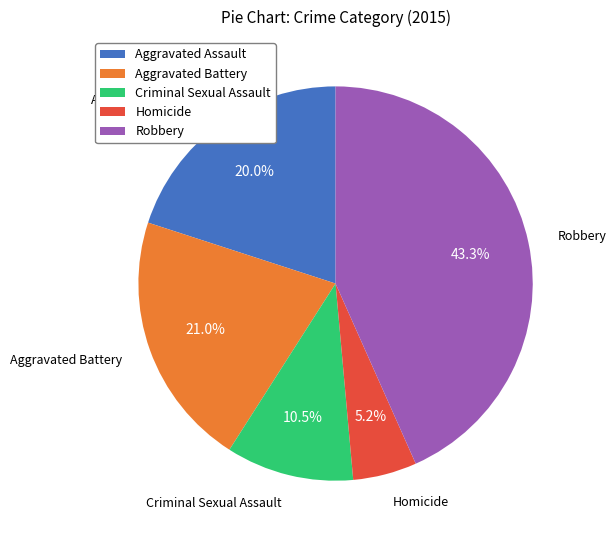

To the nearest percent, what portion does Aggravated Battery represent?

21%